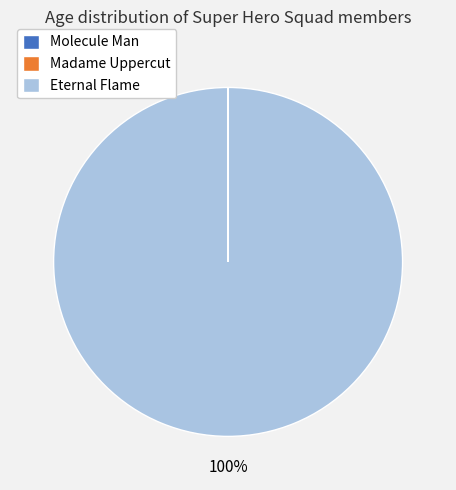

Is Eternal Flame the majority of the pie?

Yes